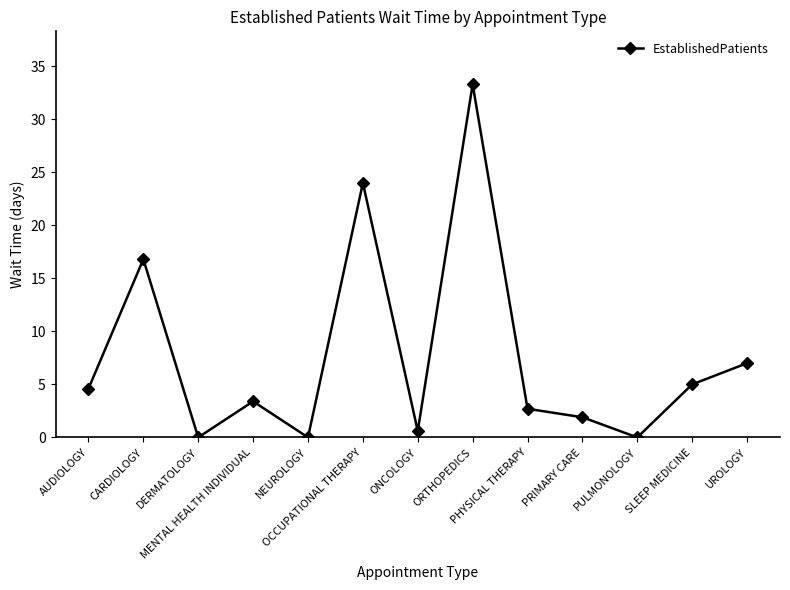

What is the sum of all values?

99.3